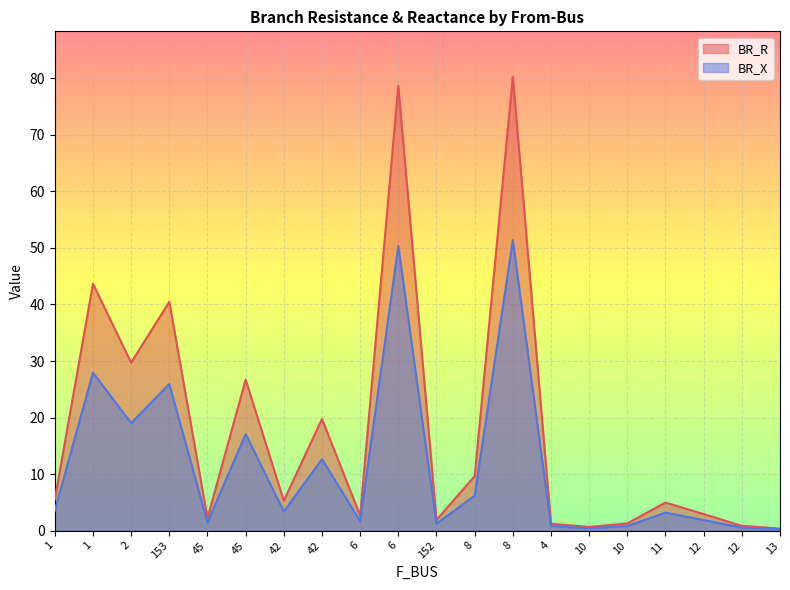

Is the value of BR_X at 42 greater than the value of BR_R at 152?

Yes